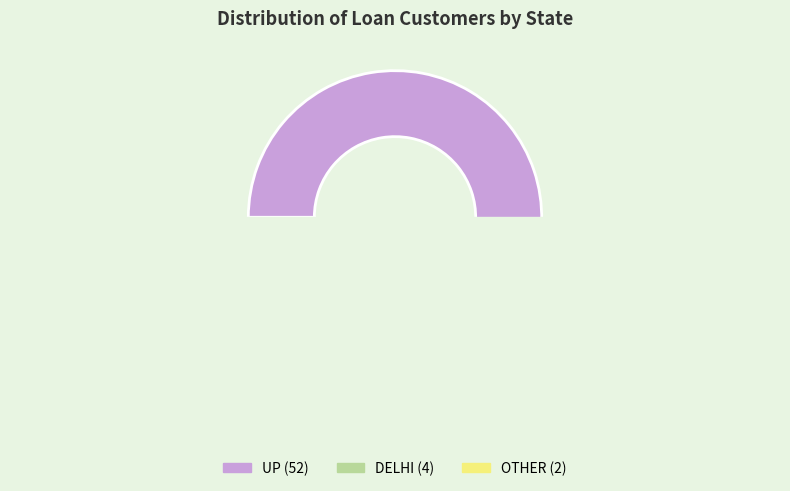

What percentage is NOT represented by DELHI?

93.1%